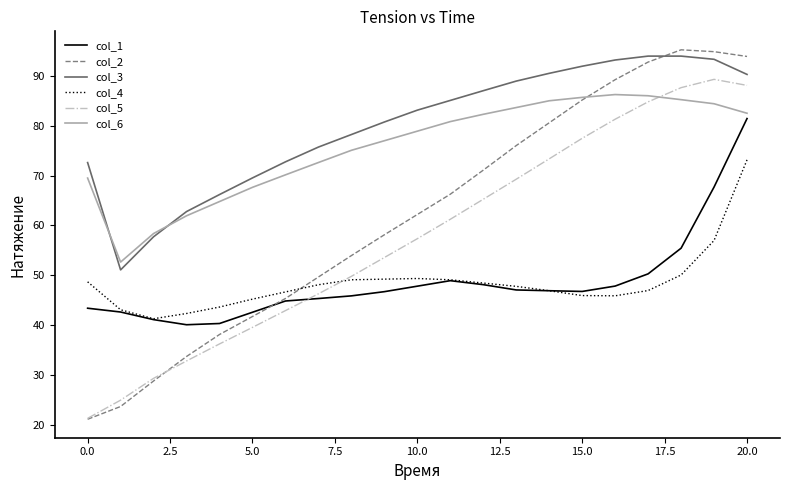

What is the minimum value for col_3?

51.1